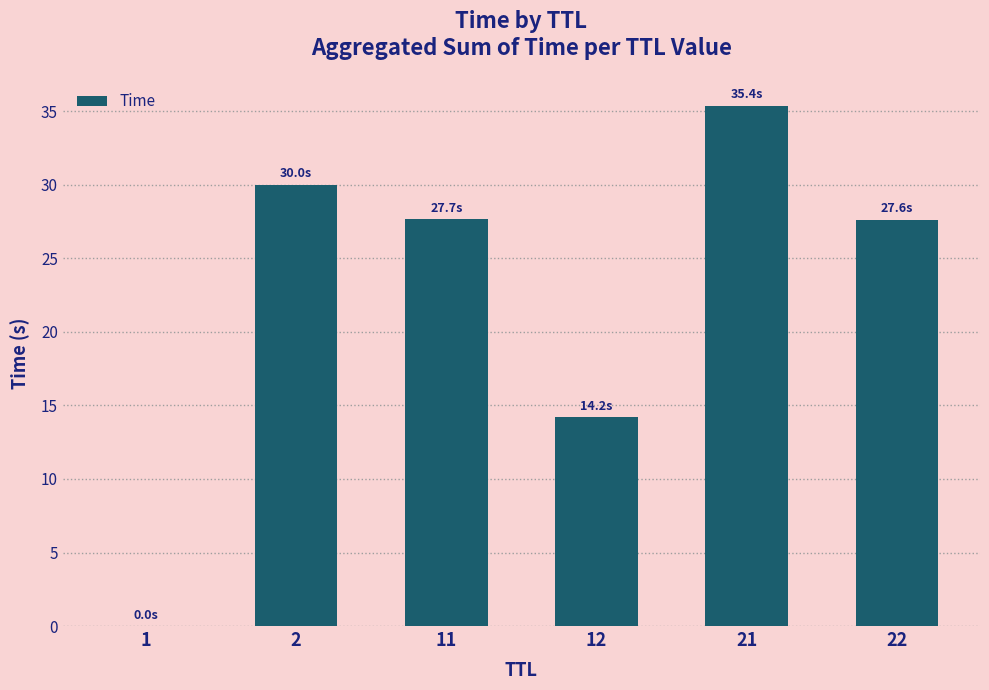

What is the sum of the values at 12 and 21?

49.6